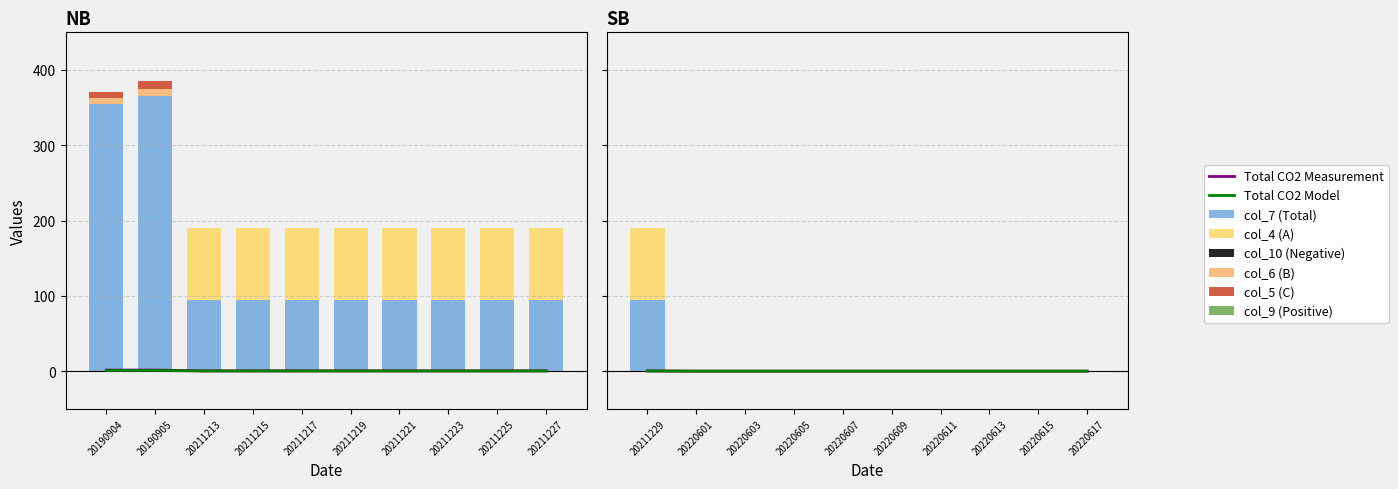

The value of col_9 (Positive) at 20190904 is -50. True or false?

False